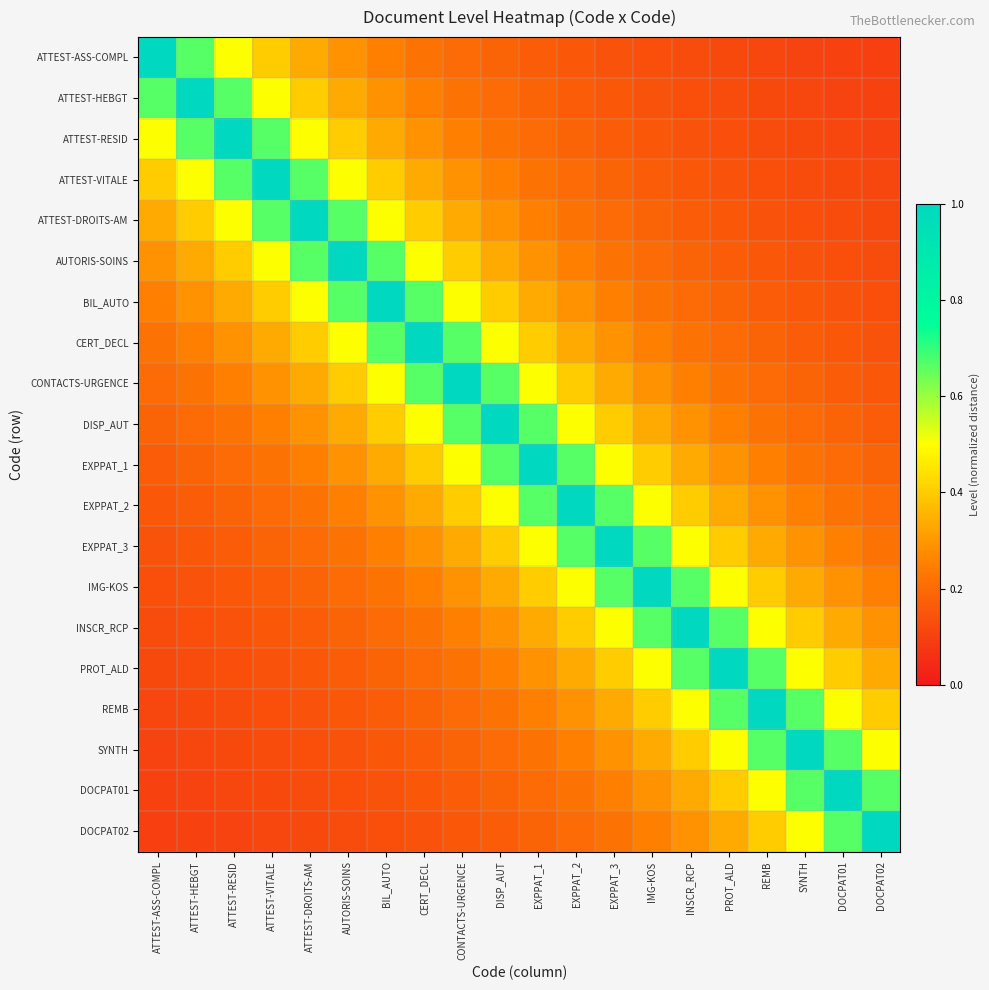

How many data points does each series have?

20